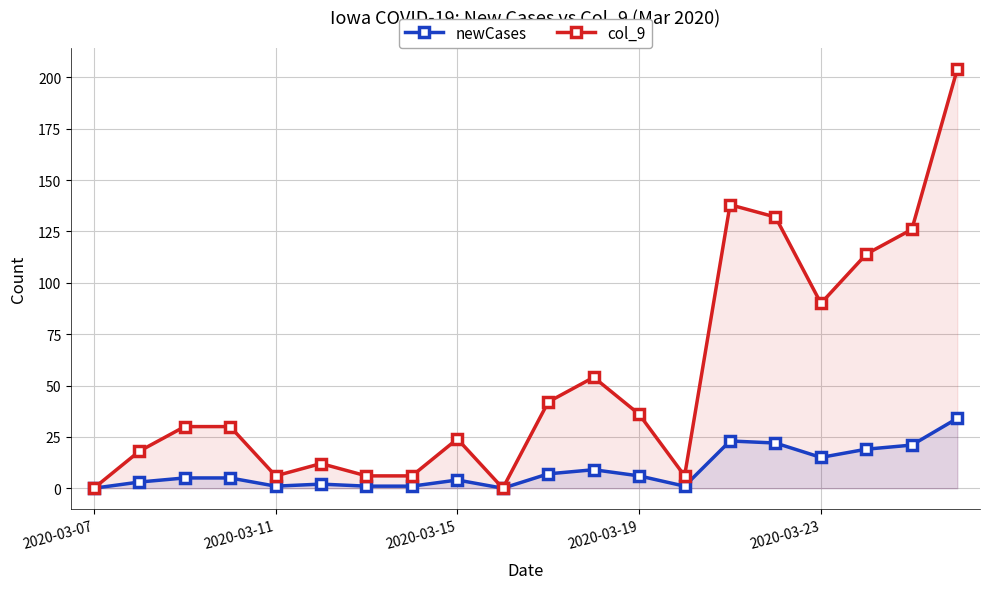

Is the value of col_9 at 2020-03-07 greater than the value of newCases at 2020-03-23?

No